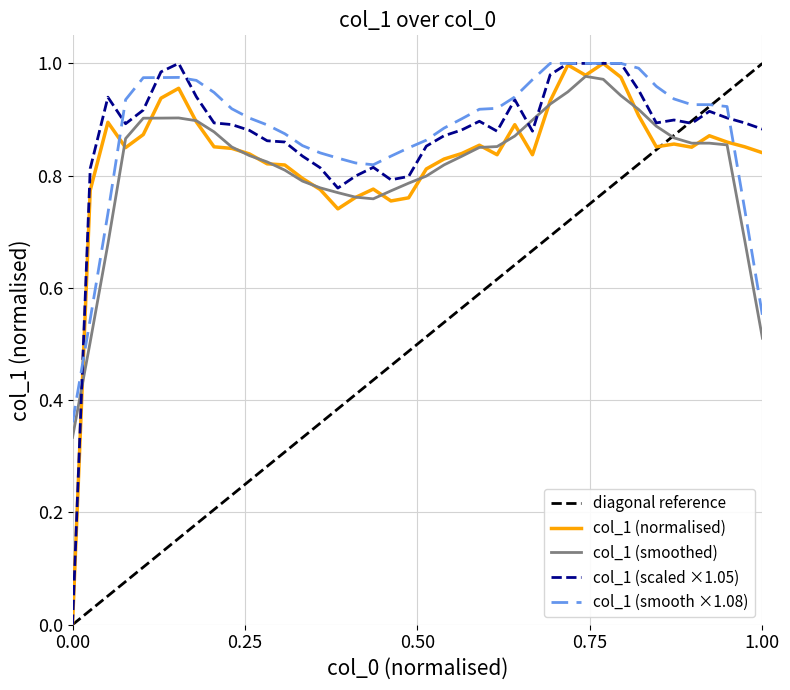

True or false: col_1 (smooth ×1.08) and col_1 (smoothed) cross at least once.

False